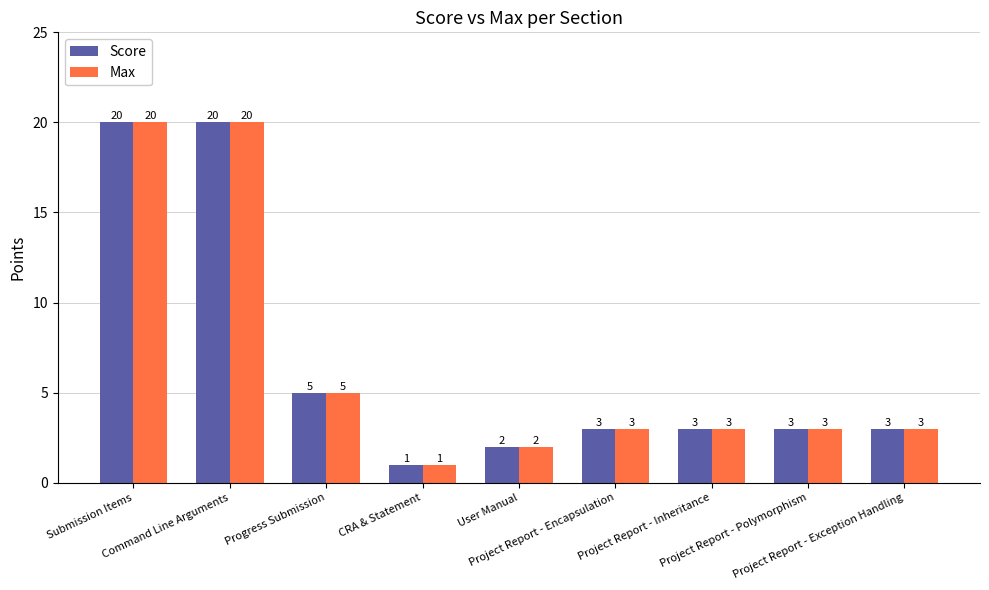

At which label is Max closest to 10?

Progress Submission